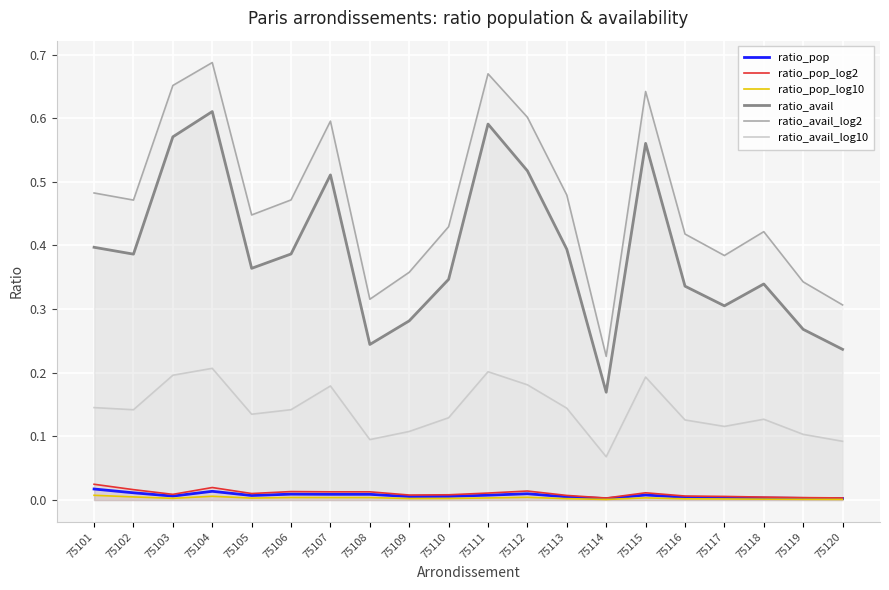

In ratio_avail, how many points are higher than both neighbors (excluding endpoints)?

5